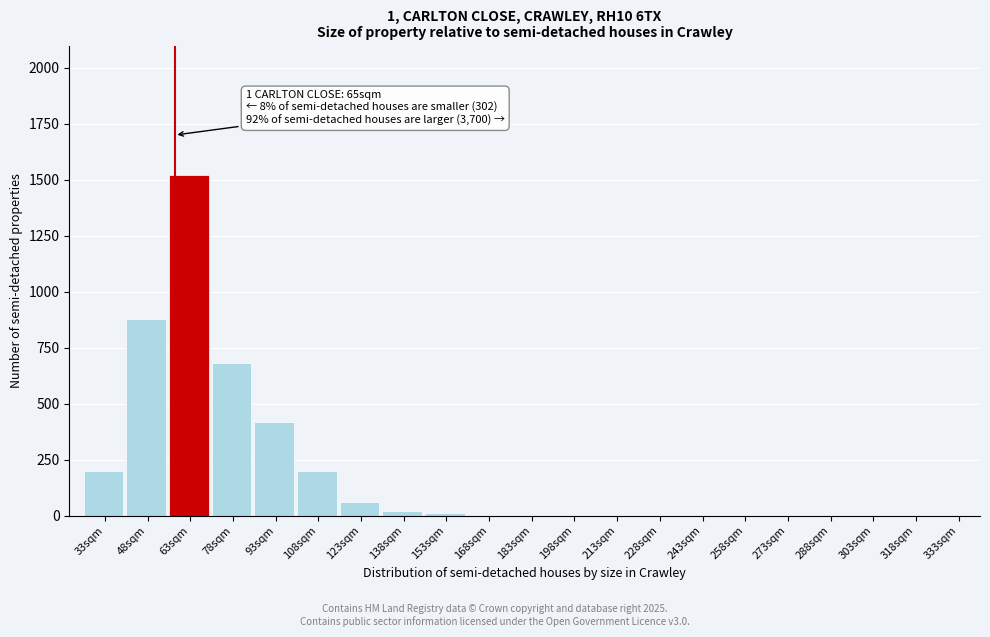

What is the sum of all values?

4002